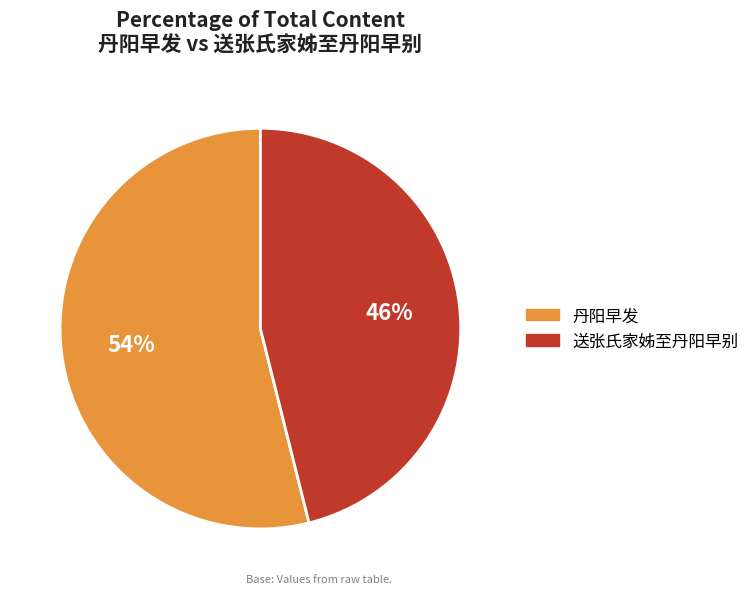

To the nearest percent, what is the average slice percentage?

50%